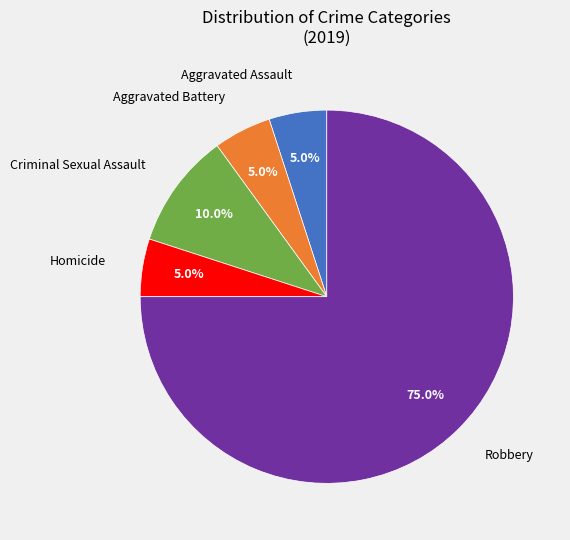

How many slices are in this pie chart?

5